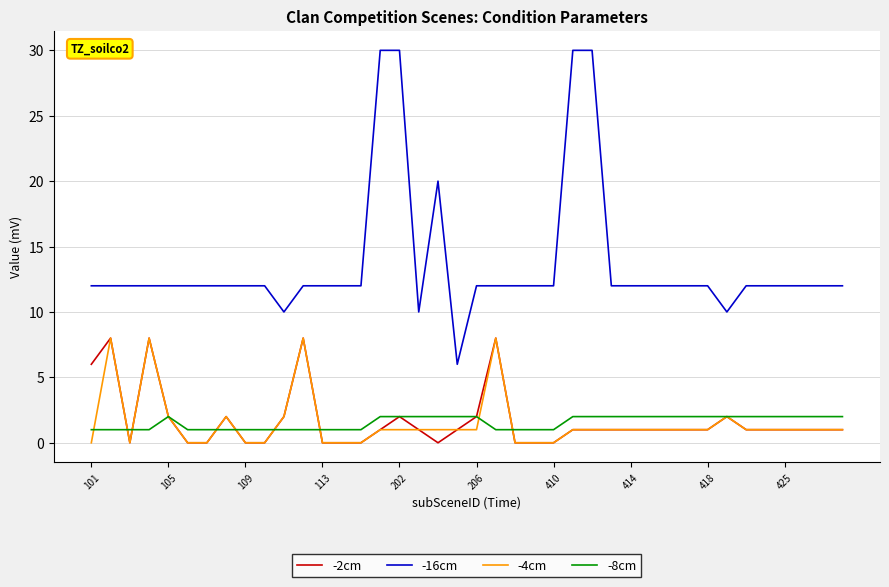

After their last crossing, which series has the higher values: -8cm or -4cm?

-8cm